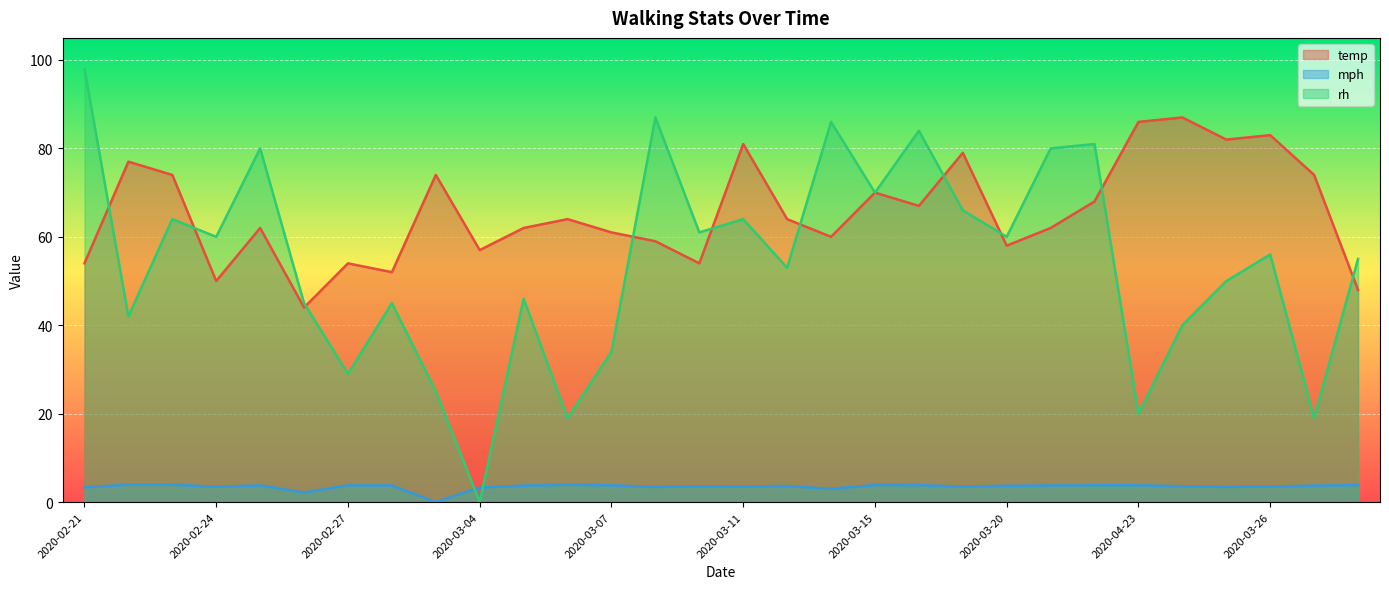

At 2020-03-25, list the series in order from largest to smallest.

temp, rh, mph